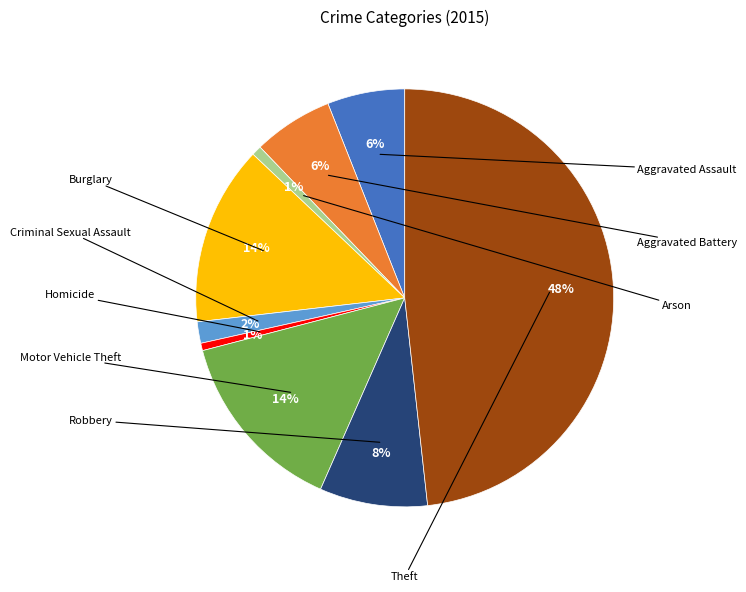

Is there a majority slice in this chart?

No